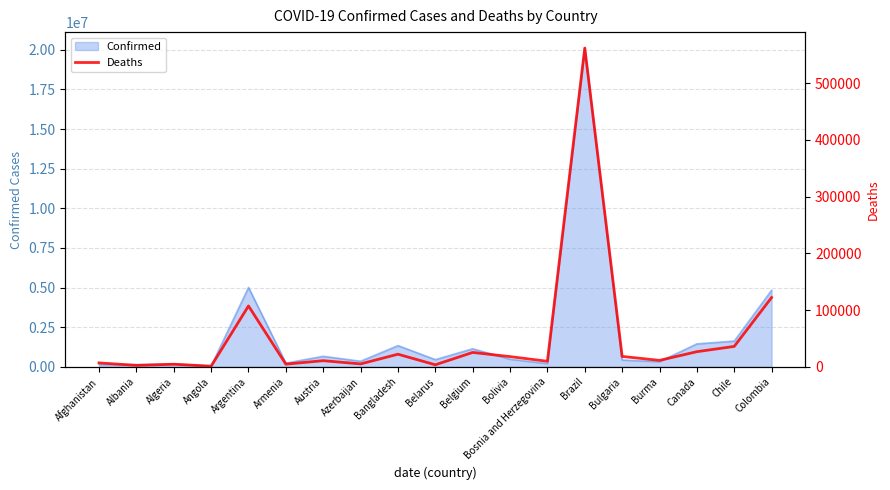

What is the label of the 12th point from the right?

Azerbaijan